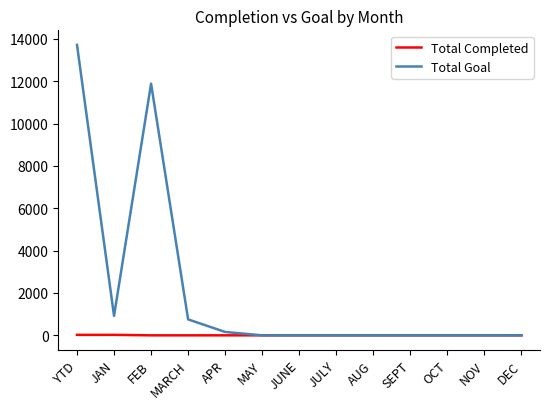

How many lines are shown in the chart?

2